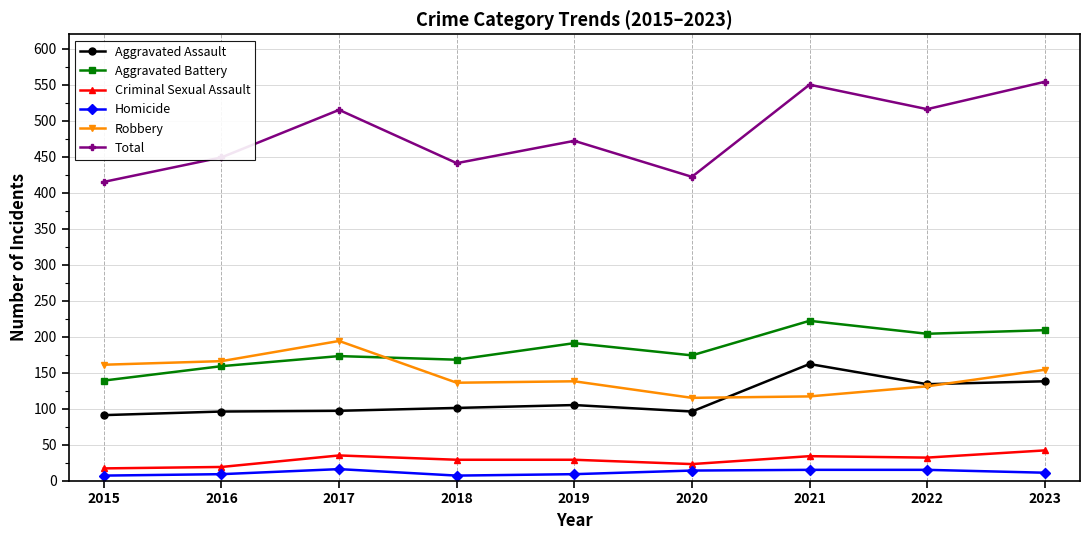

True or false: Aggravated Battery and Criminal Sexual Assault intersect in this chart.

False